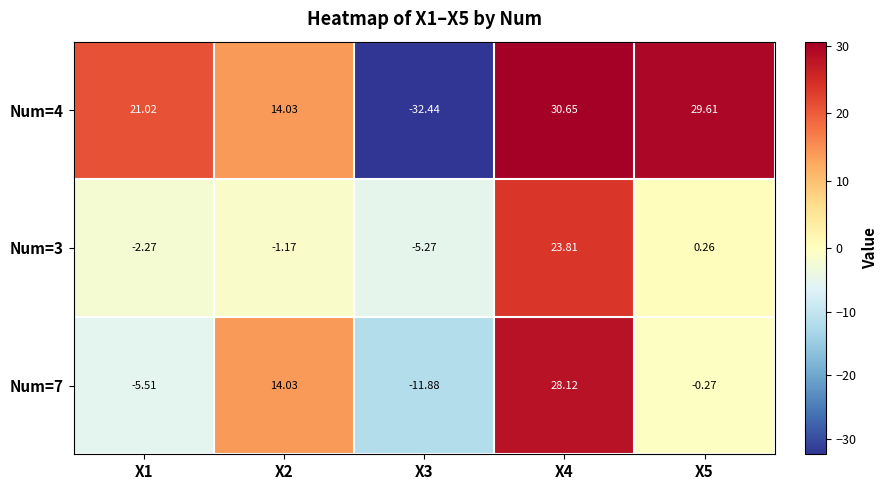

Is the value of Num=7 at X4 greater than the value of Num=4 at X1?

Yes